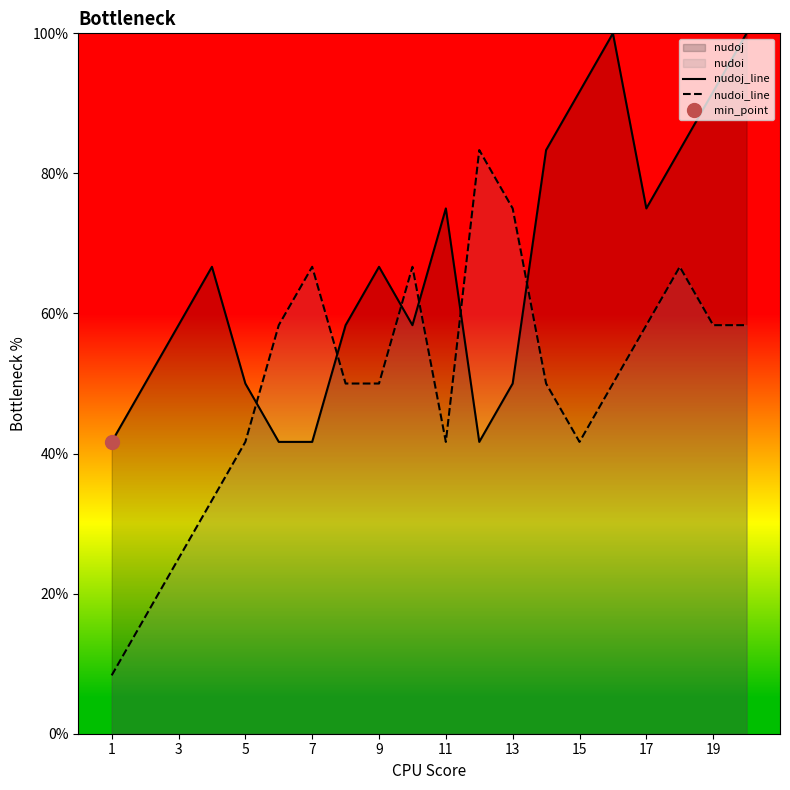

What is the minimum value for nudoj_line?

41.7